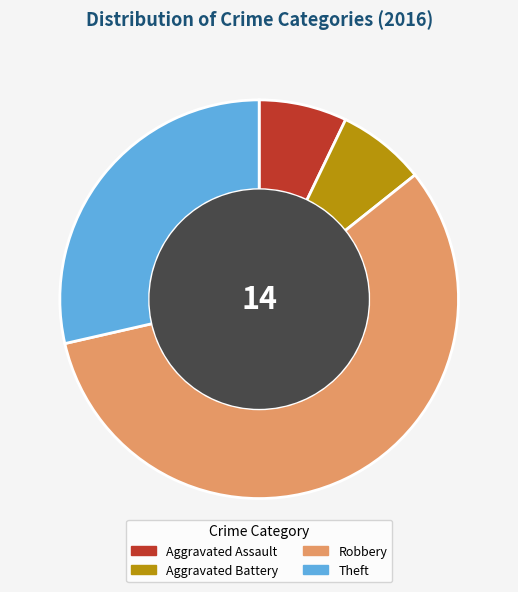

Count the number of slices in the pie.

4